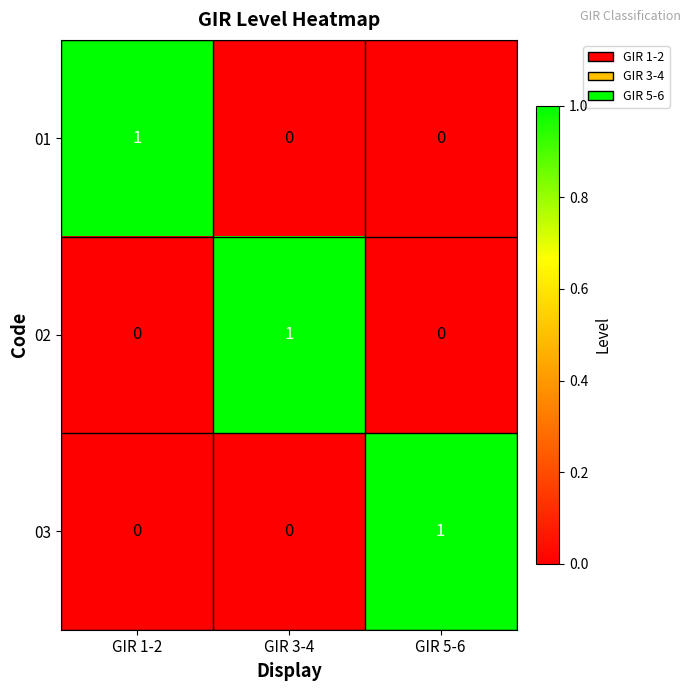

At how many categories does at least one series exceed 0?

3